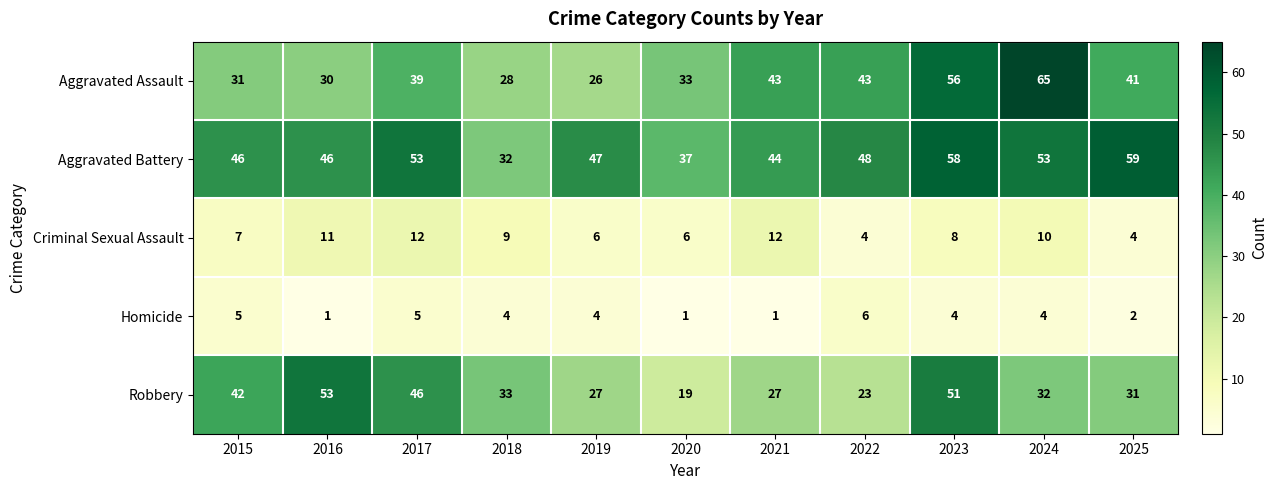

Rank the series at 2015 from highest to lowest value.

Aggravated Battery, Robbery, Aggravated Assault, Criminal Sexual Assault, Homicide